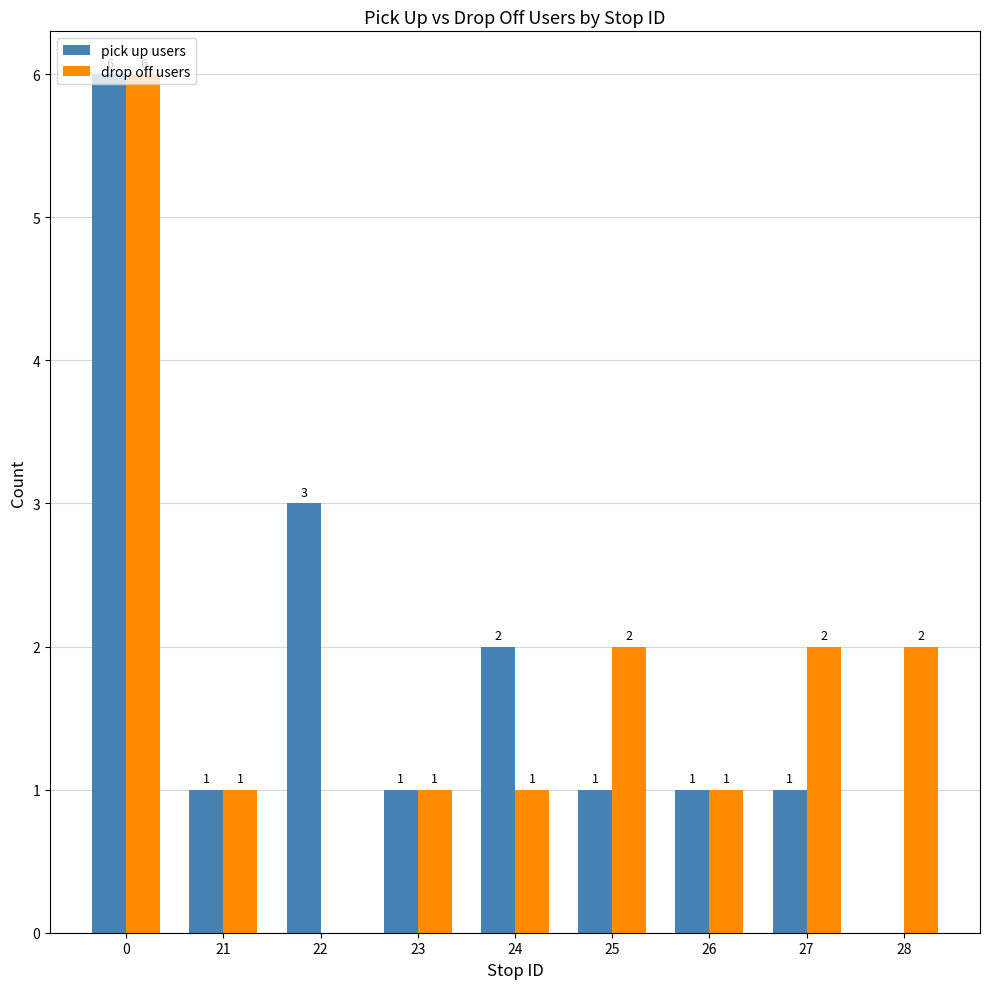

Are the bars horizontal?

No